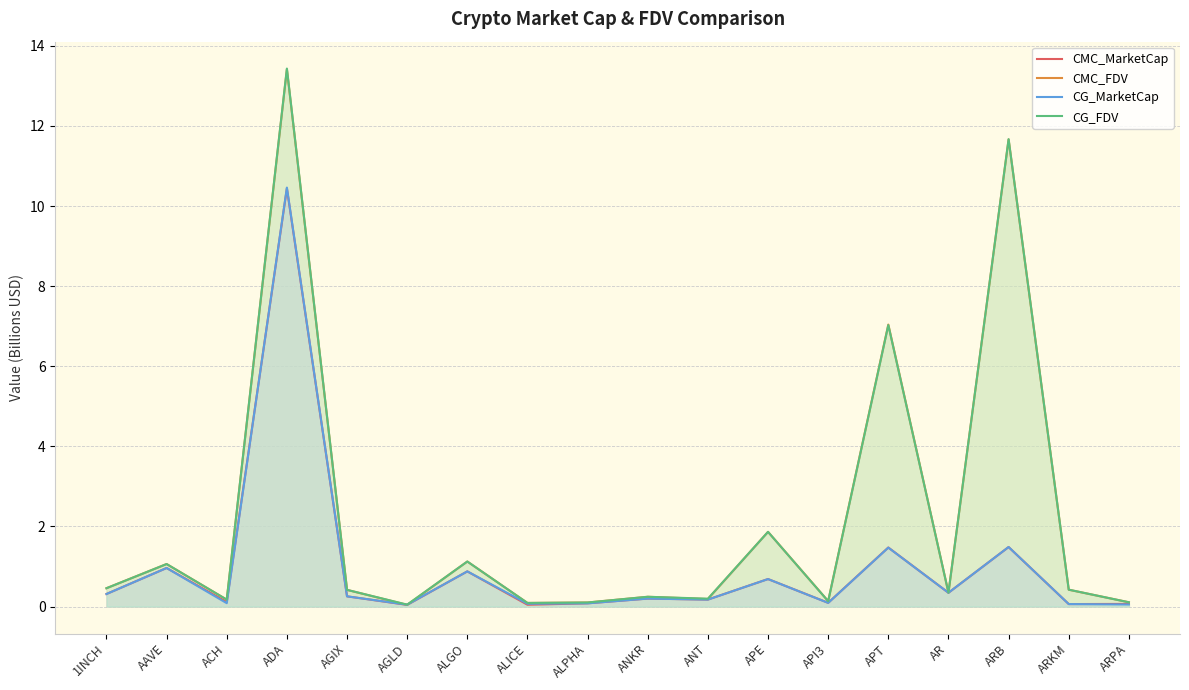

At which category does the chart reach its minimum across all series?

AGLD